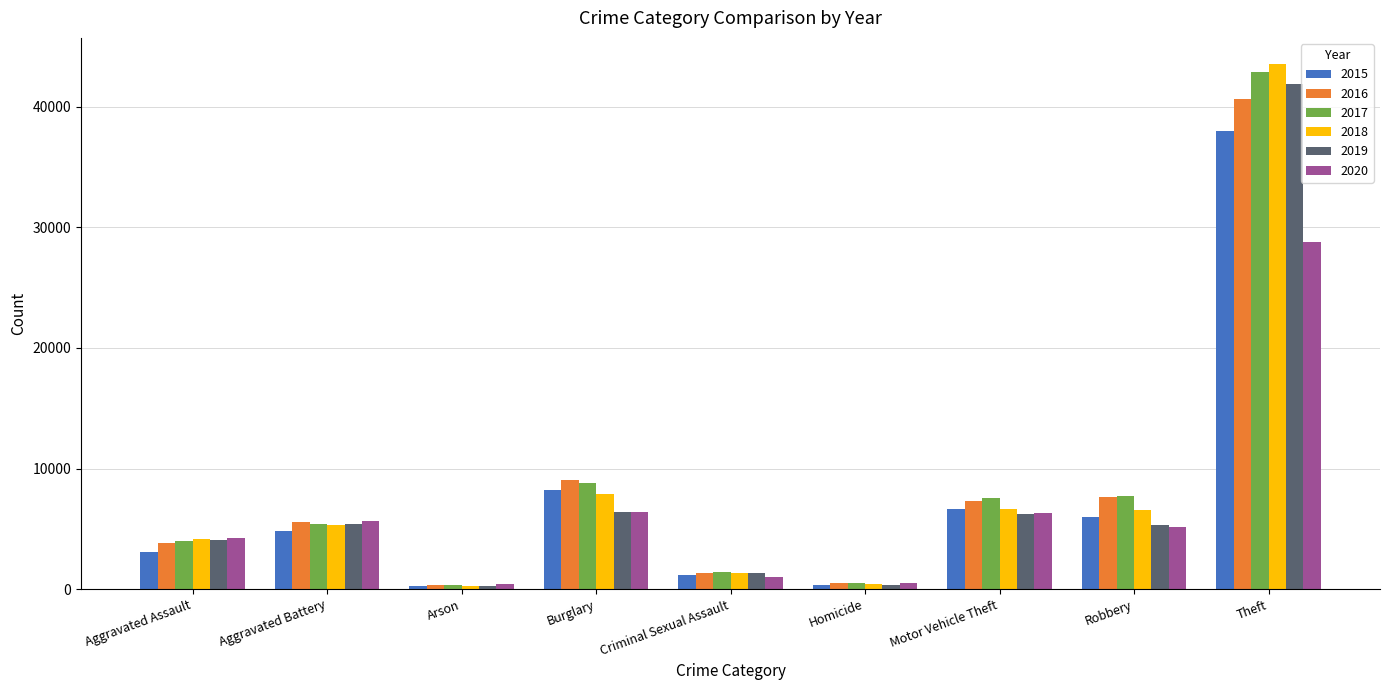

Where is 2020 nearest to the value 14589?

Burglary